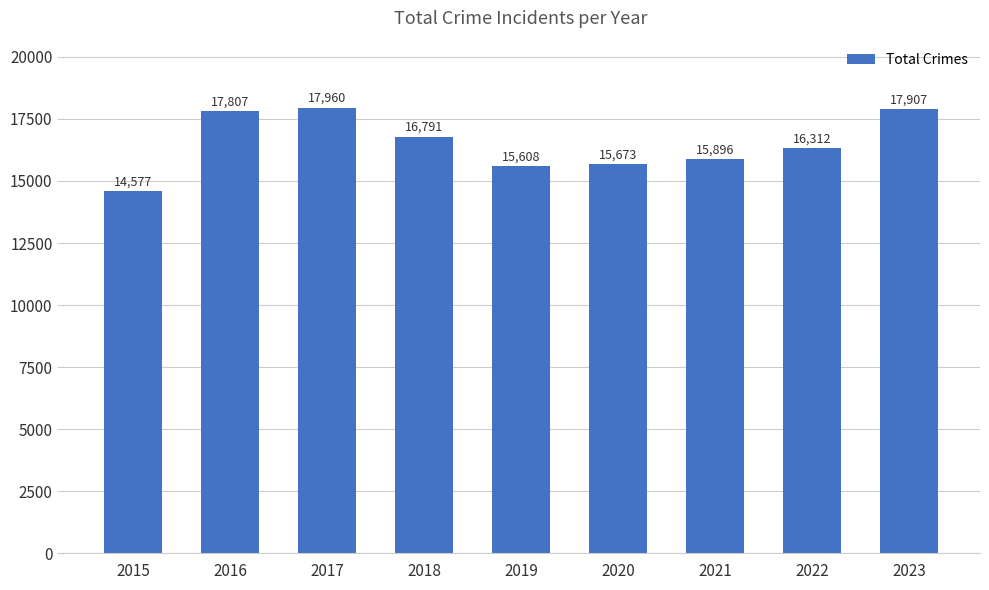

Is it true that the value at 2022 is 16312?

True